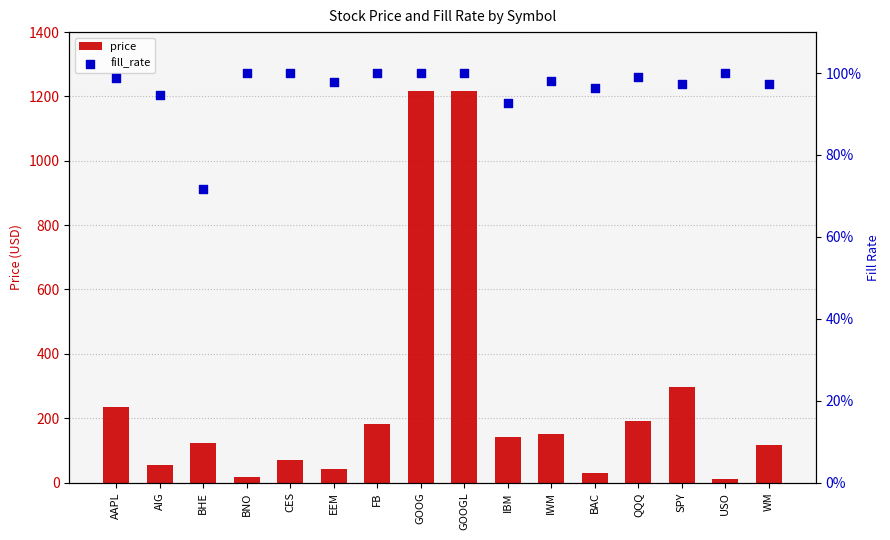

Which series has the widest spread of Y values?

price